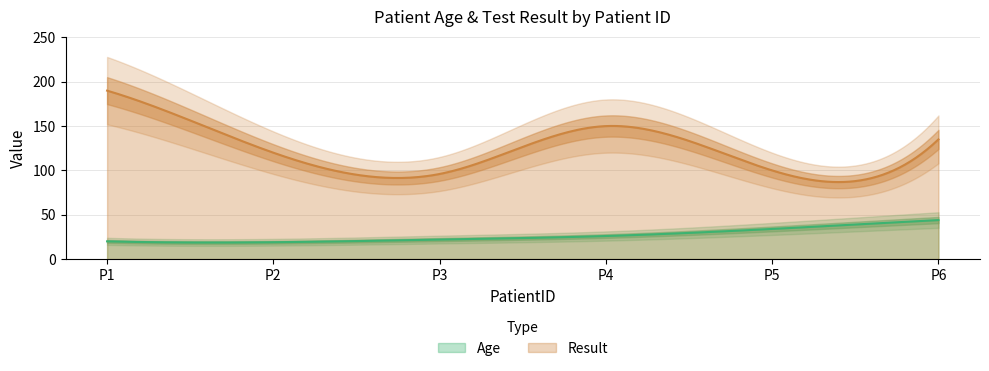

The Result series shows 150 at 4. True or false?

True